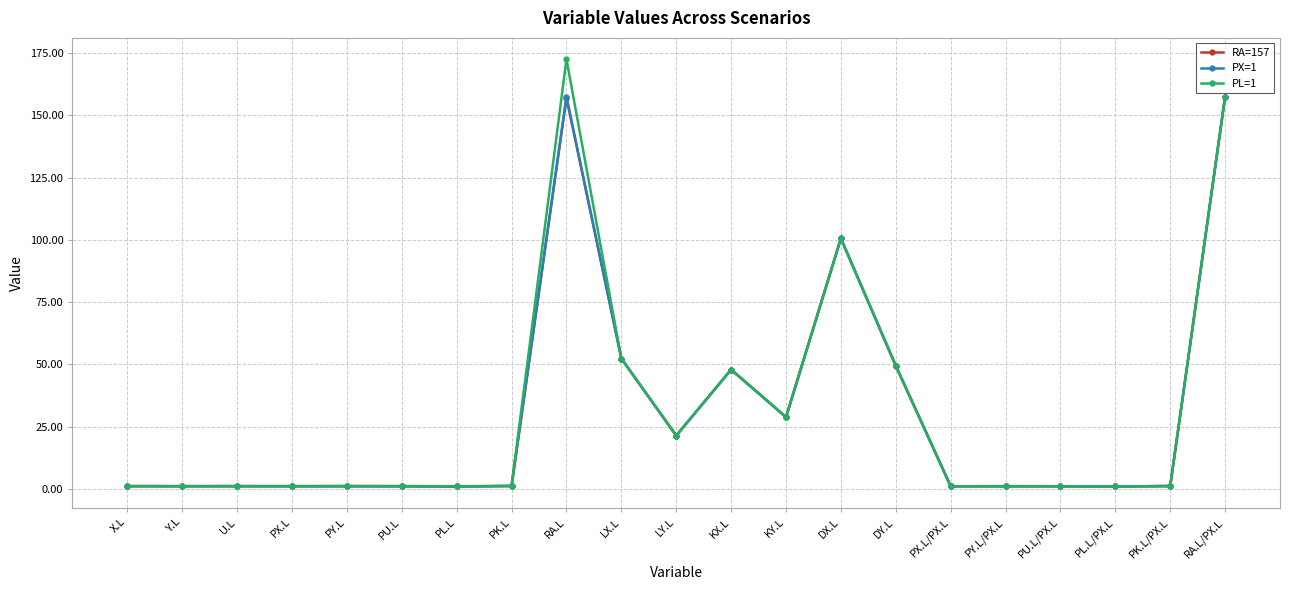

What is the maximum value for PX=1?

157.6